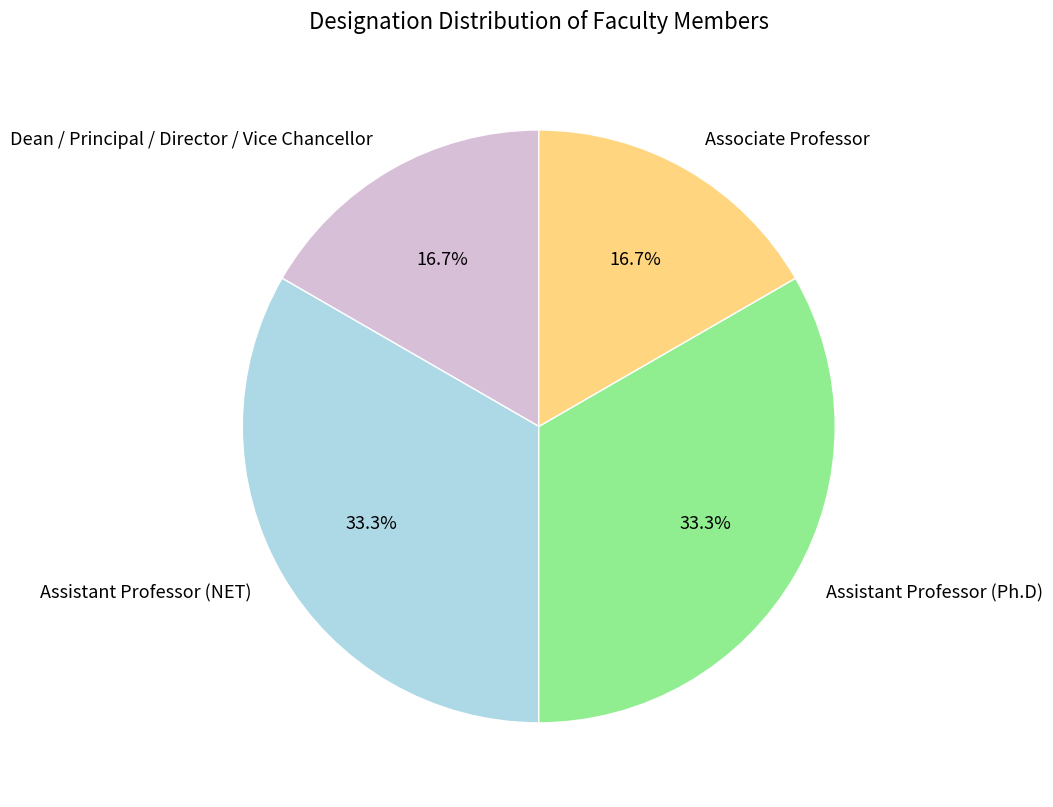

Combined, what portion of the pie is Associate Professor and Assistant Professor (NET)?

50.0%